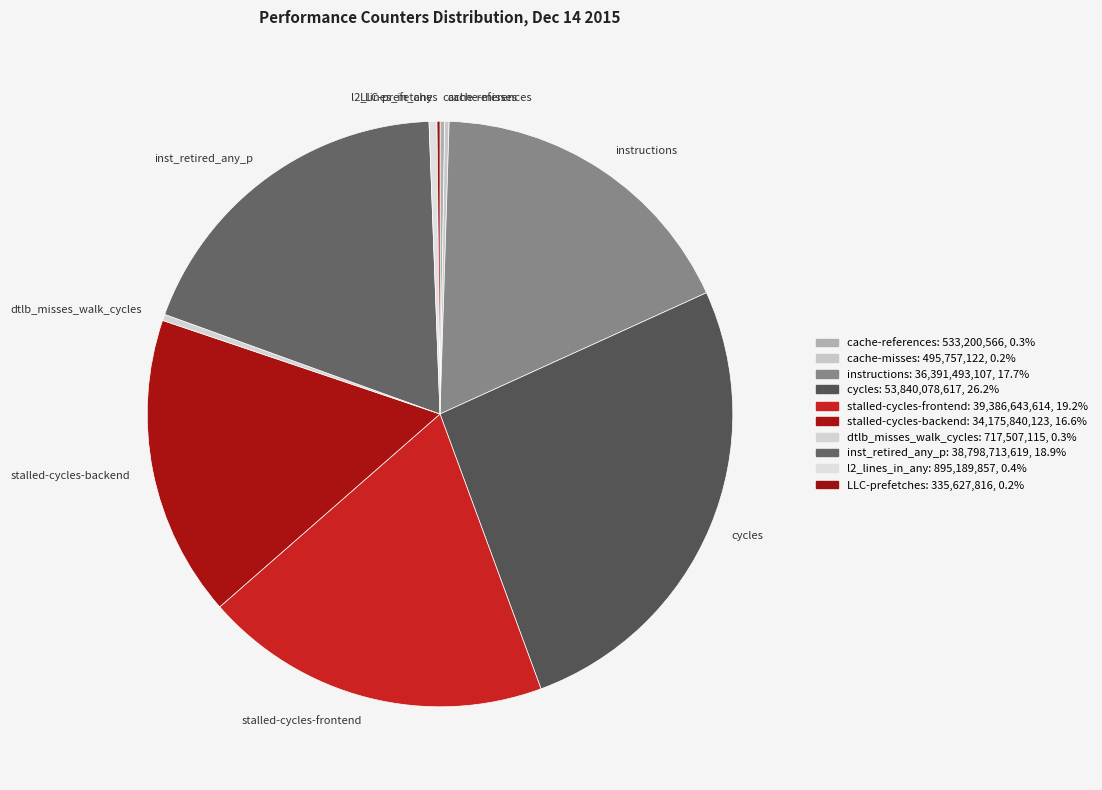

Does any single category account for the majority?

No